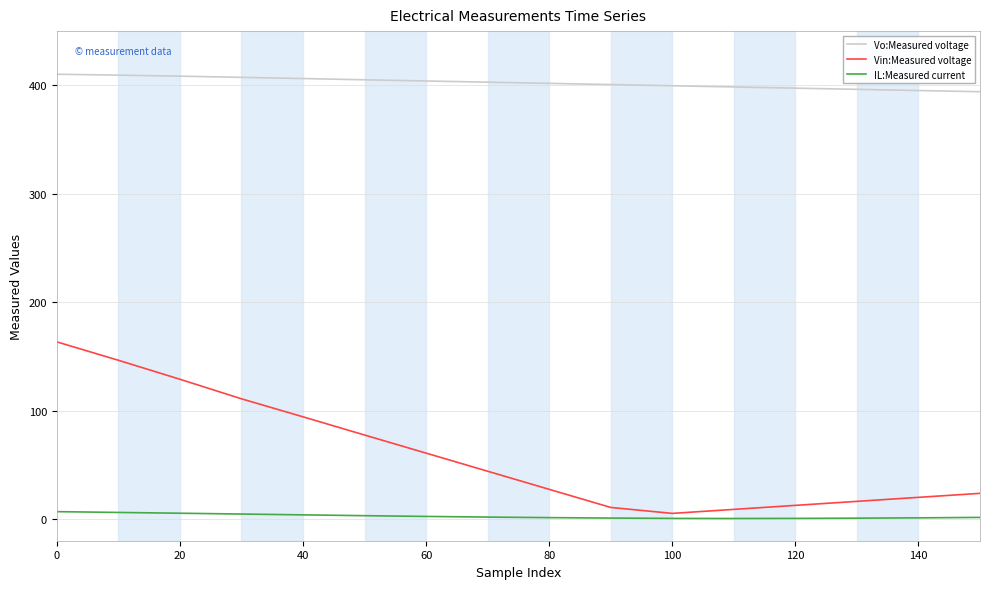

How many series are shown in this chart?

3